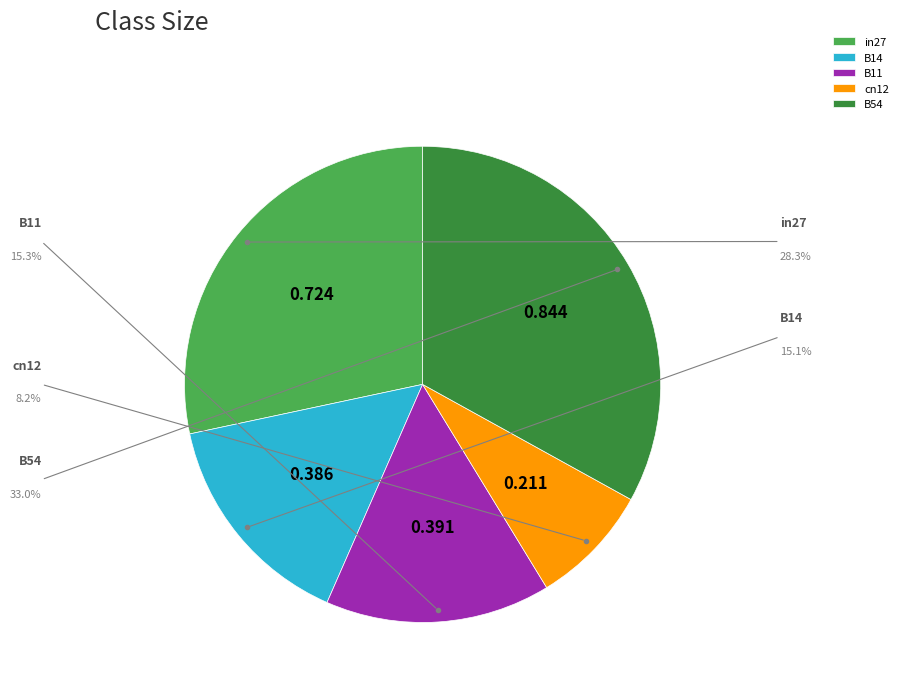

To the nearest percent, what portion does B14 represent?

15%